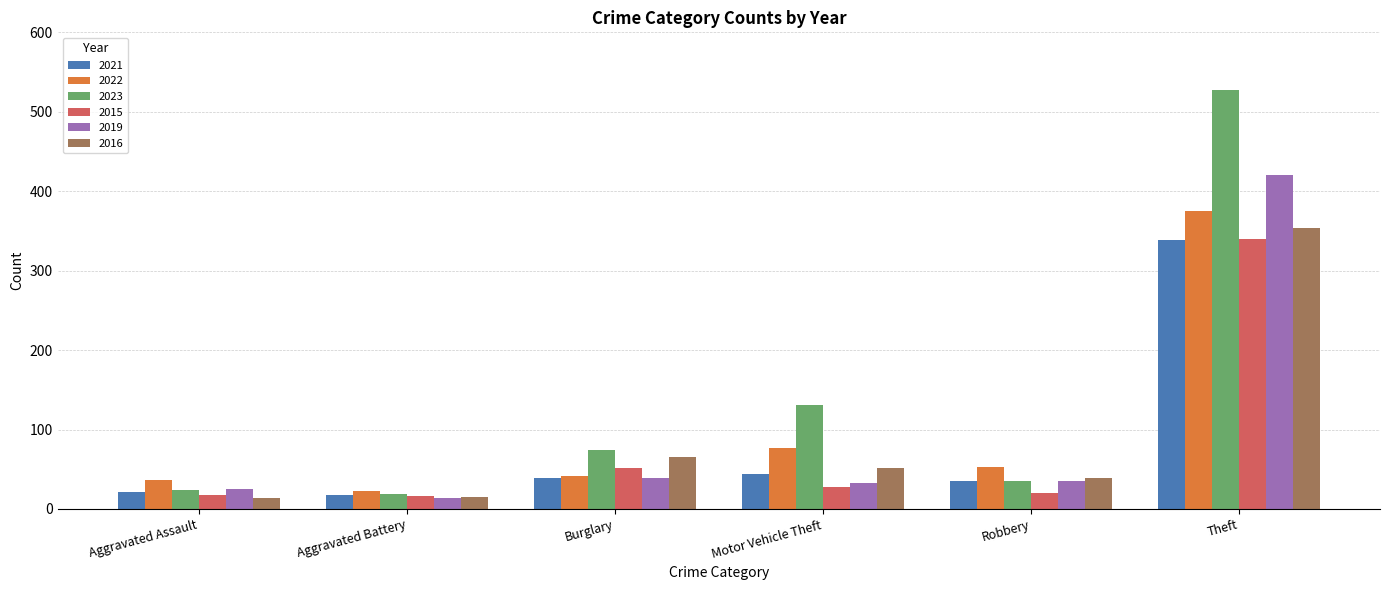

What is the value of the 2015 bar at the 1st from the left?

17